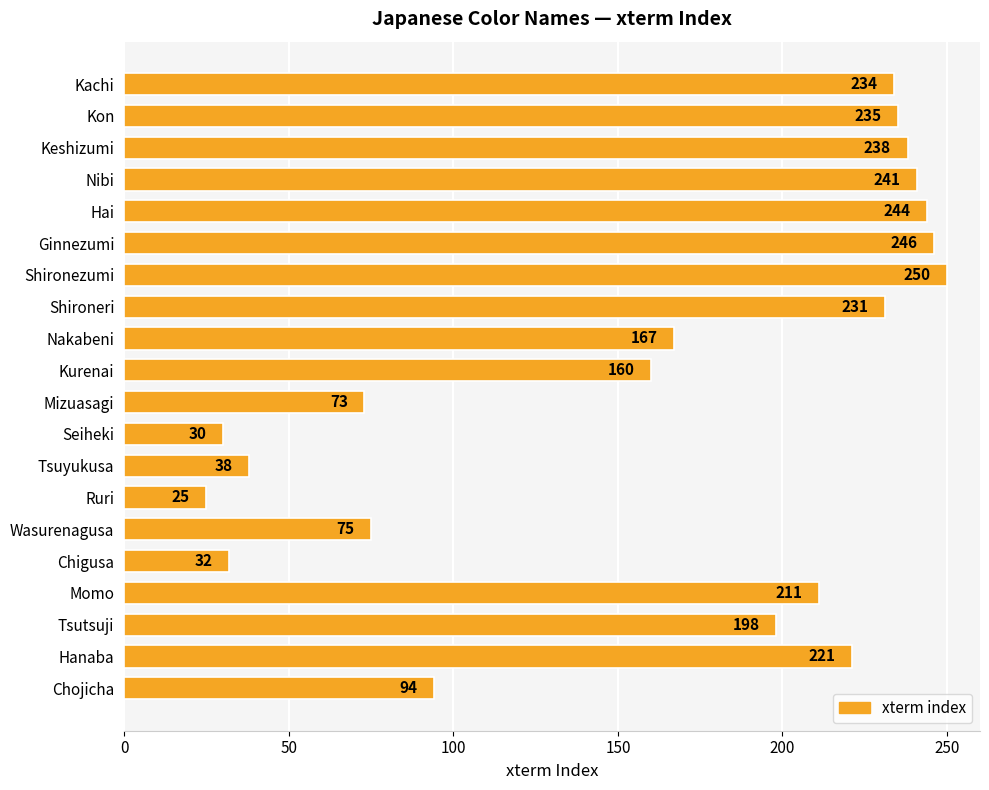

Which has a higher value, Shironezumi or Wasurenagusa?

Shironezumi